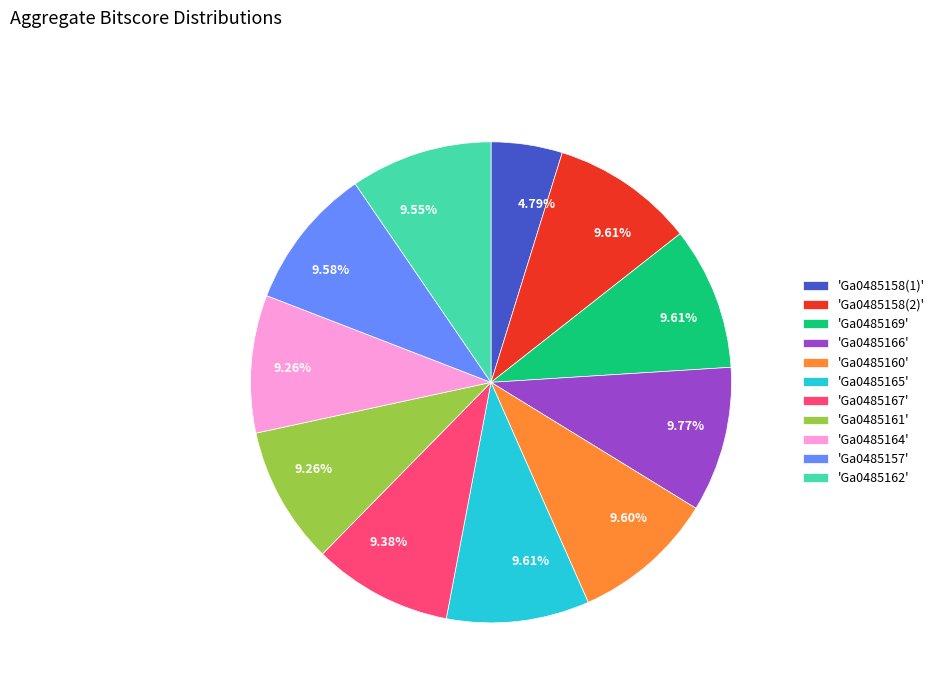

Approximately how many times larger is the value at 'Ga0485167' compared to 'Ga0485166'?

1.0